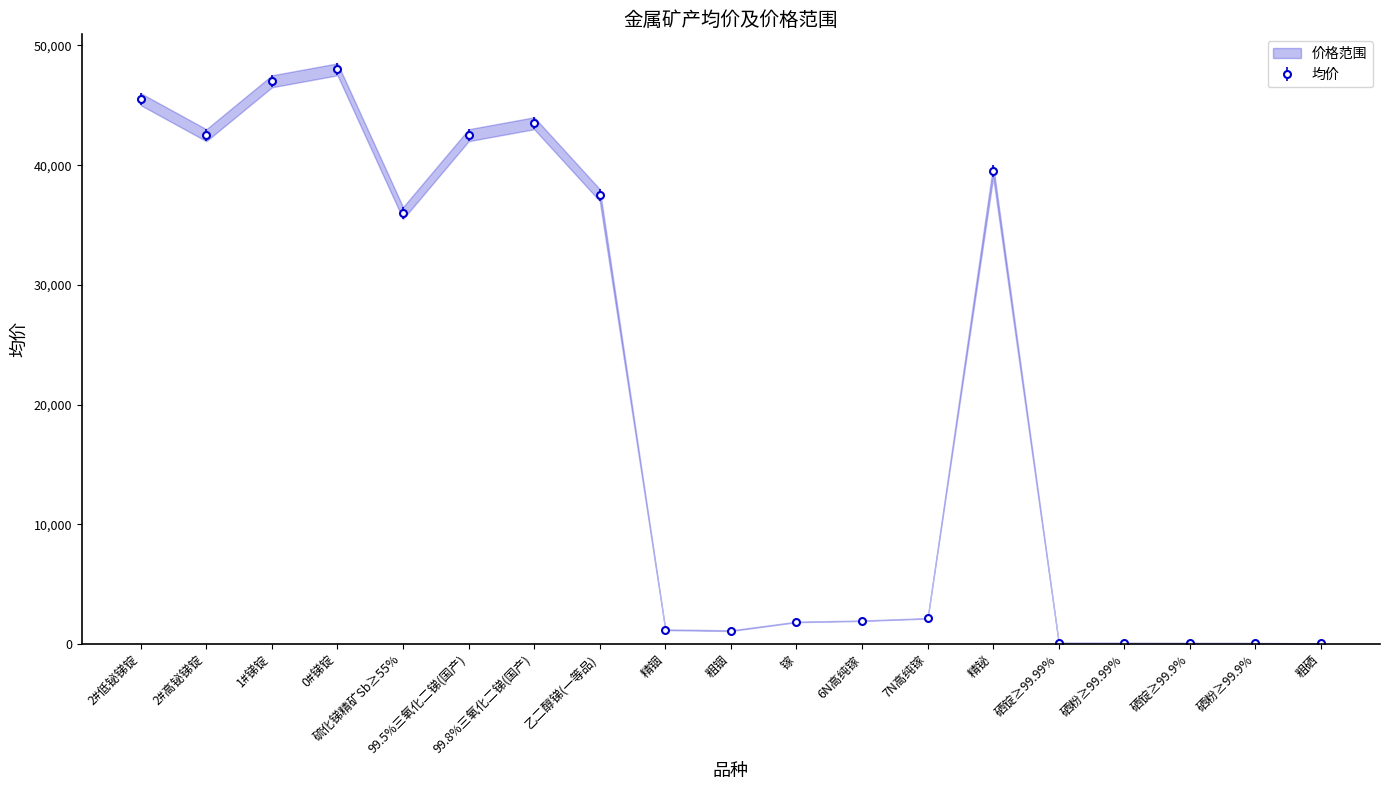

What is the label of the 1st point from the right?

粗硒